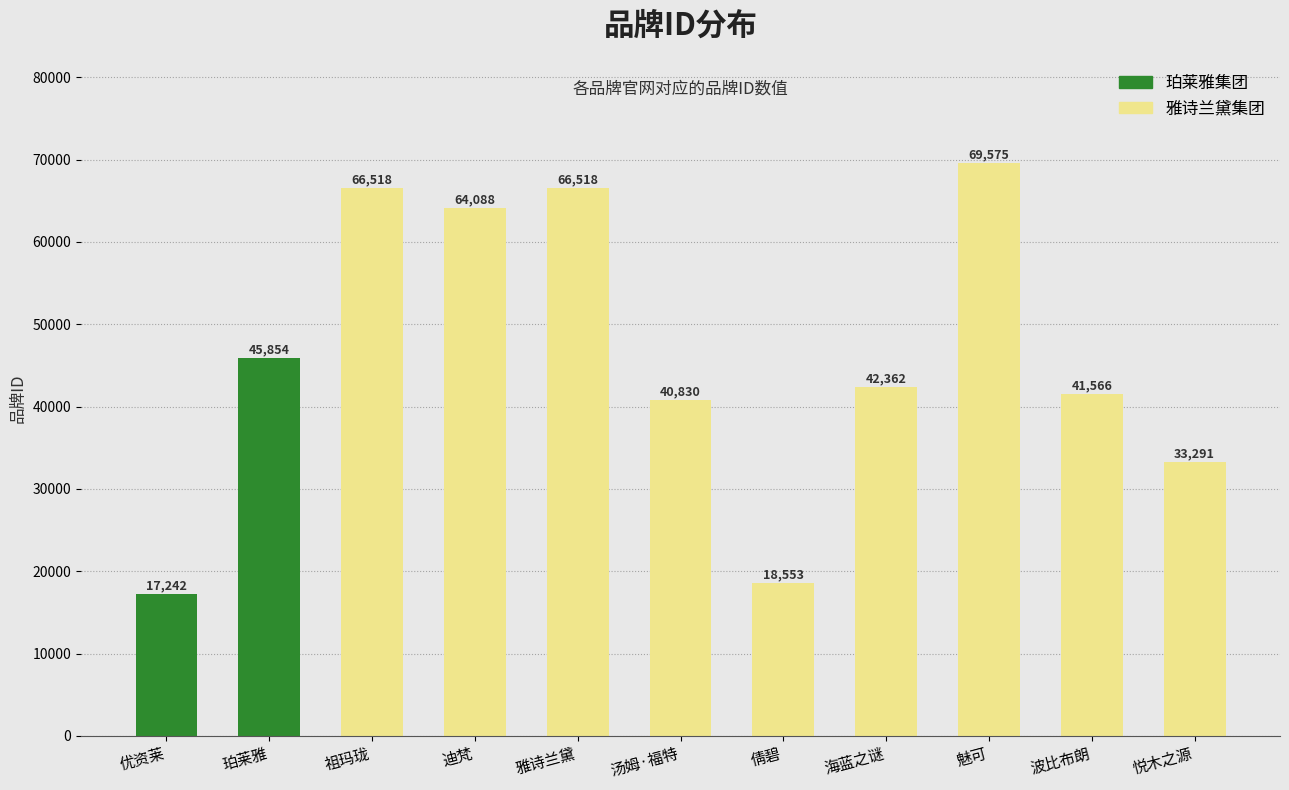

What is the ratio of the value at 雅诗兰黛 to the value at 珀莱雅?

1.5